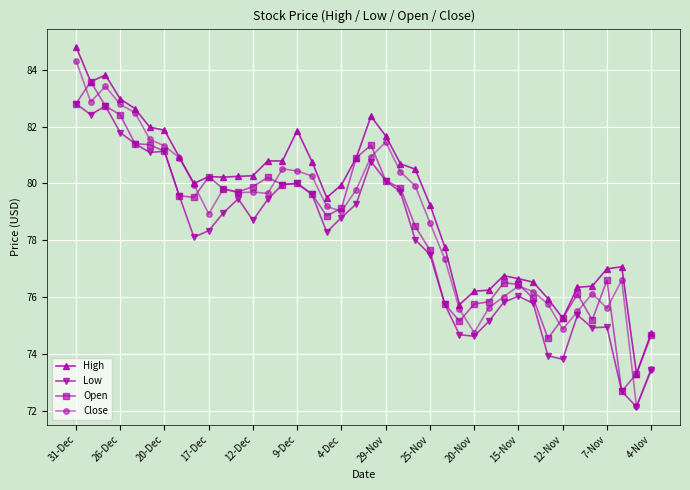

Which series has the widest spread of values?

Close